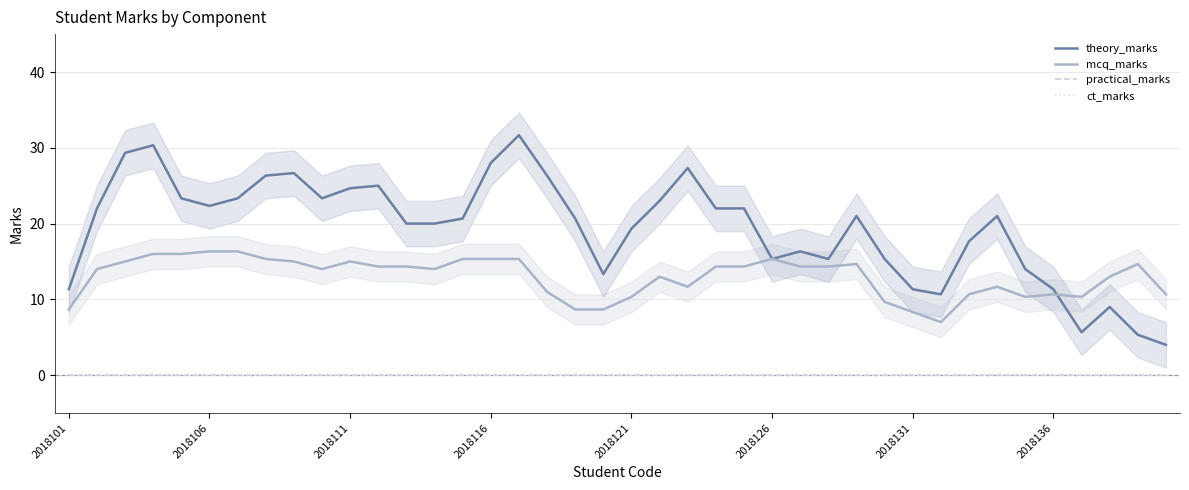

List the labels in order of theory_marks value, smallest first.

39, 38, 36, 37, 31, 2018101, 30, 35, 19, 34, 25, 27, 29, 26, 32, 20, 12, 13, 14, 18, 28, 33, 2018106, 23, 24, 2018126, 21, 9, 2018121, 2018131, 10, 11, 2018136, 17, 8, 22, 15, 2018111, 2018116, 16